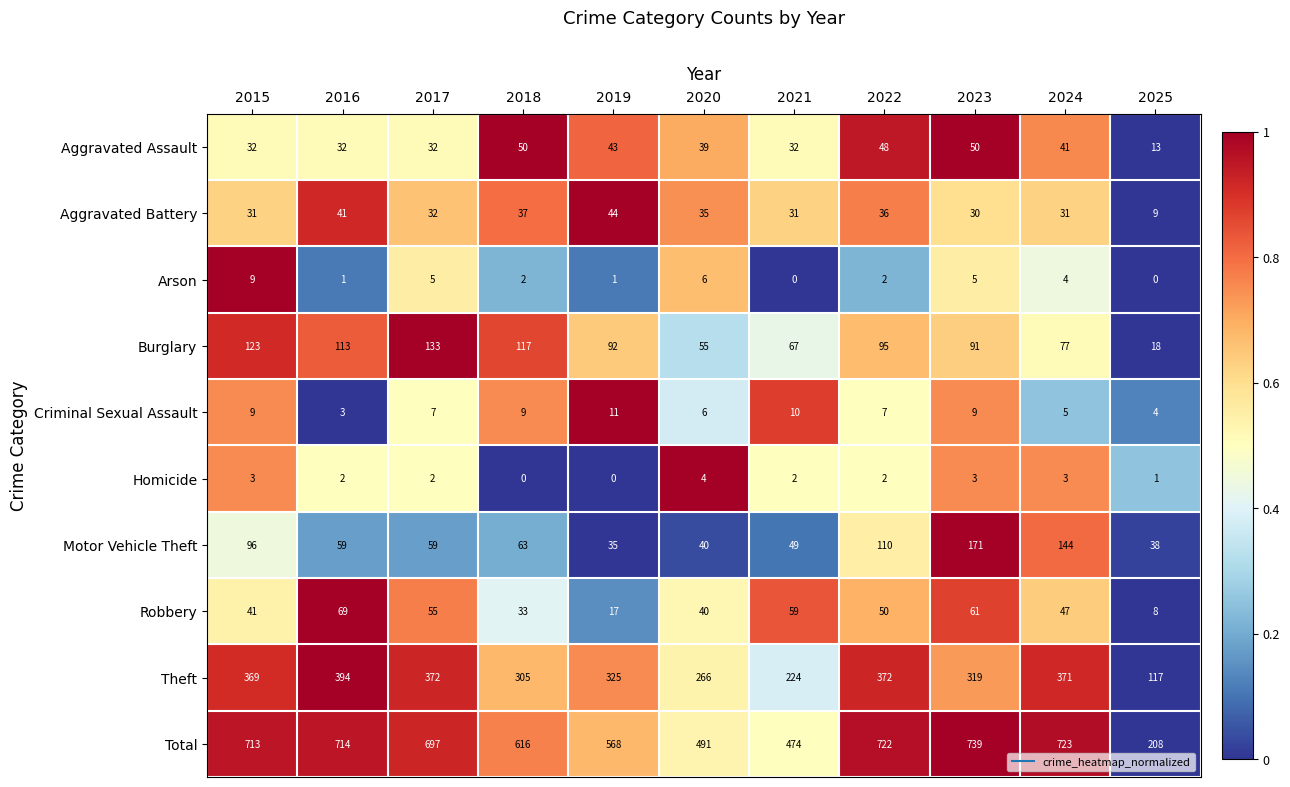

Count the Criminal Sexual Assault values in the range 5 to 9.

7